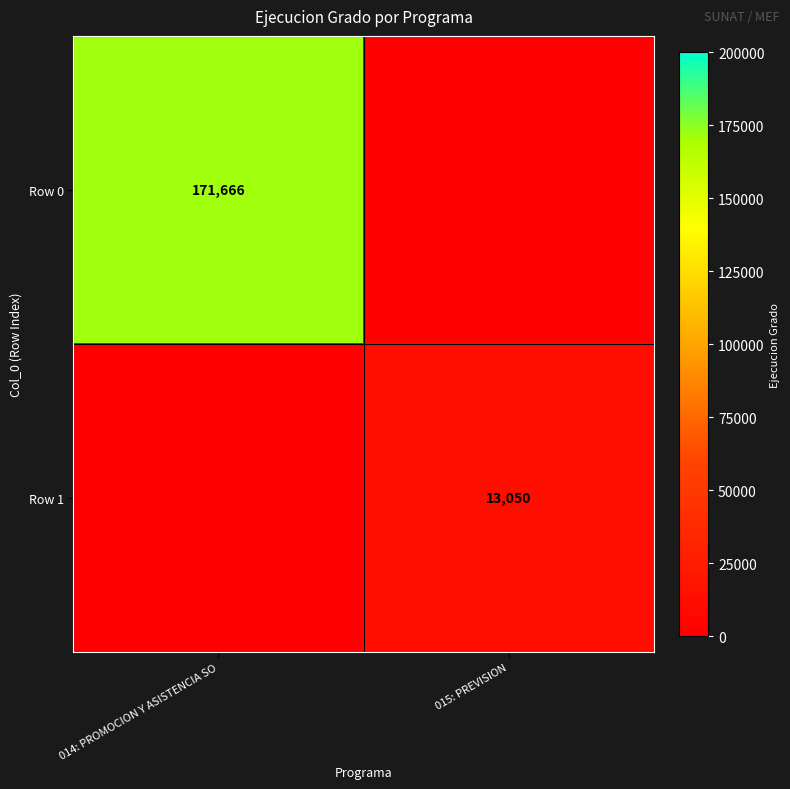

Which has a higher value, 015: PREVISION or 014: PROMOCION Y ASISTENCIA SO?

014: PROMOCION Y ASISTENCIA SO